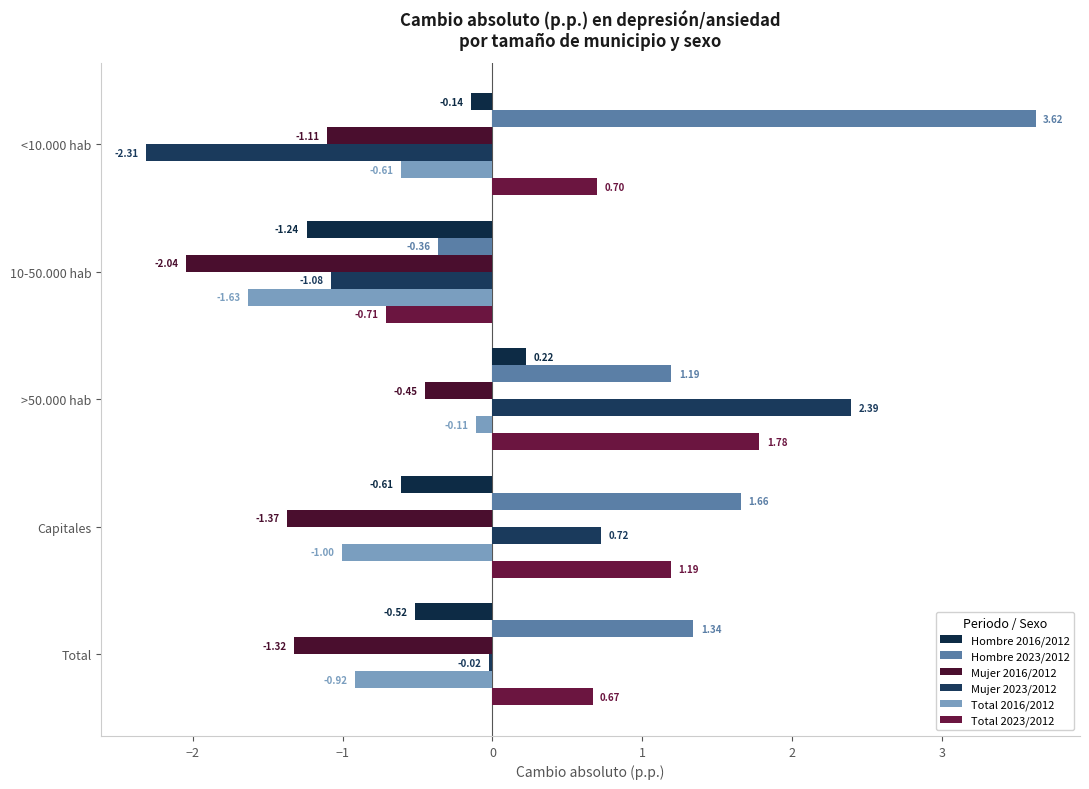

Count the number of categories in the chart.

5